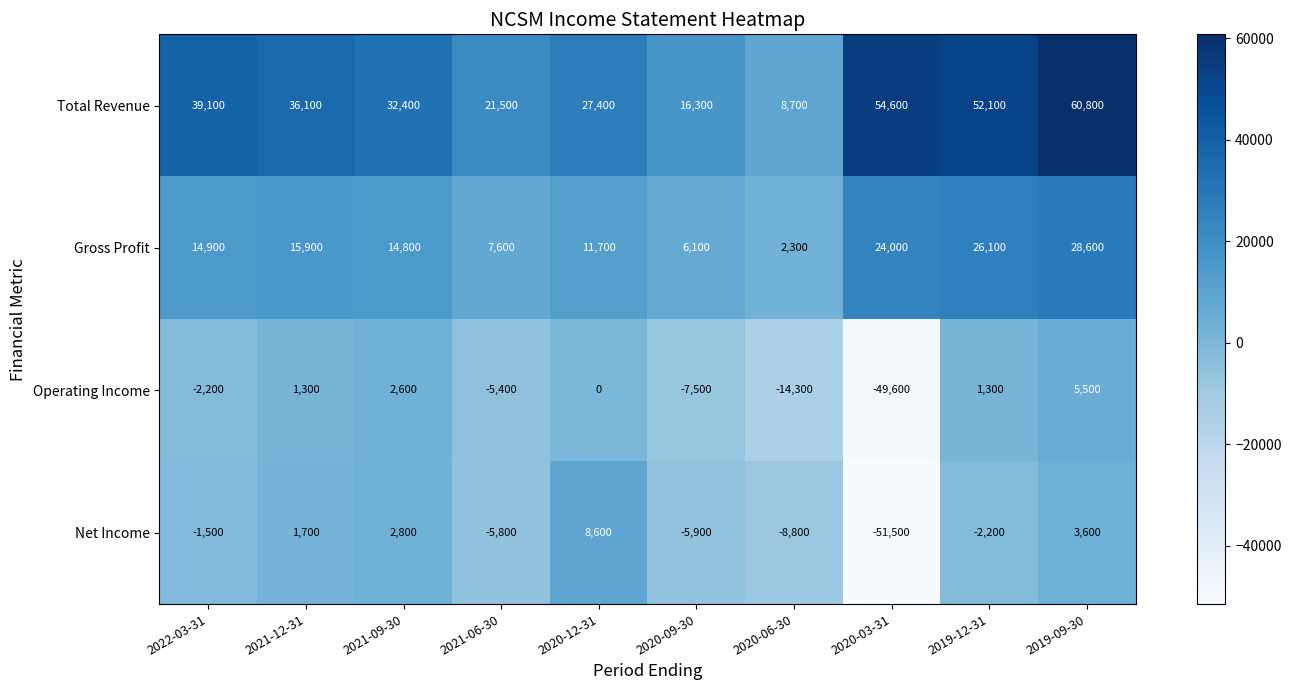

Which series changed the most between 2020-06-30 and 2019-09-30?

Total Revenue